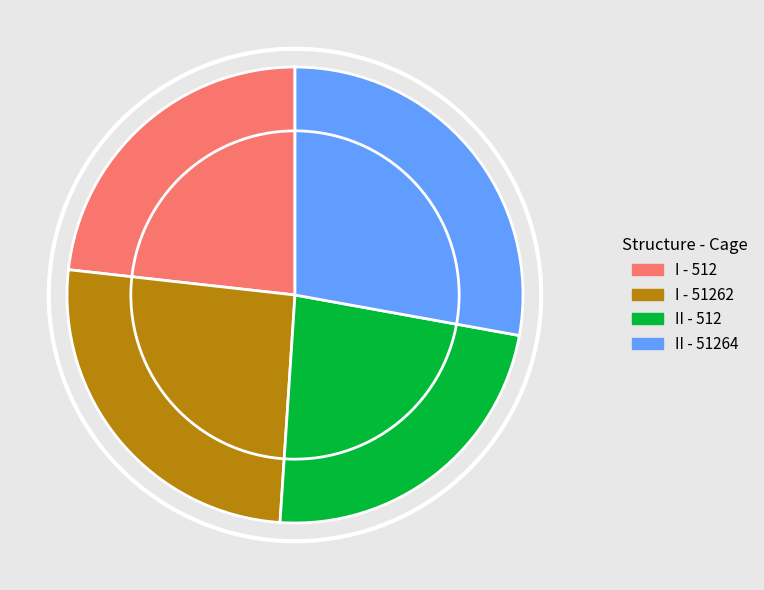

Is there any slice that represents more than half of the pie?

No